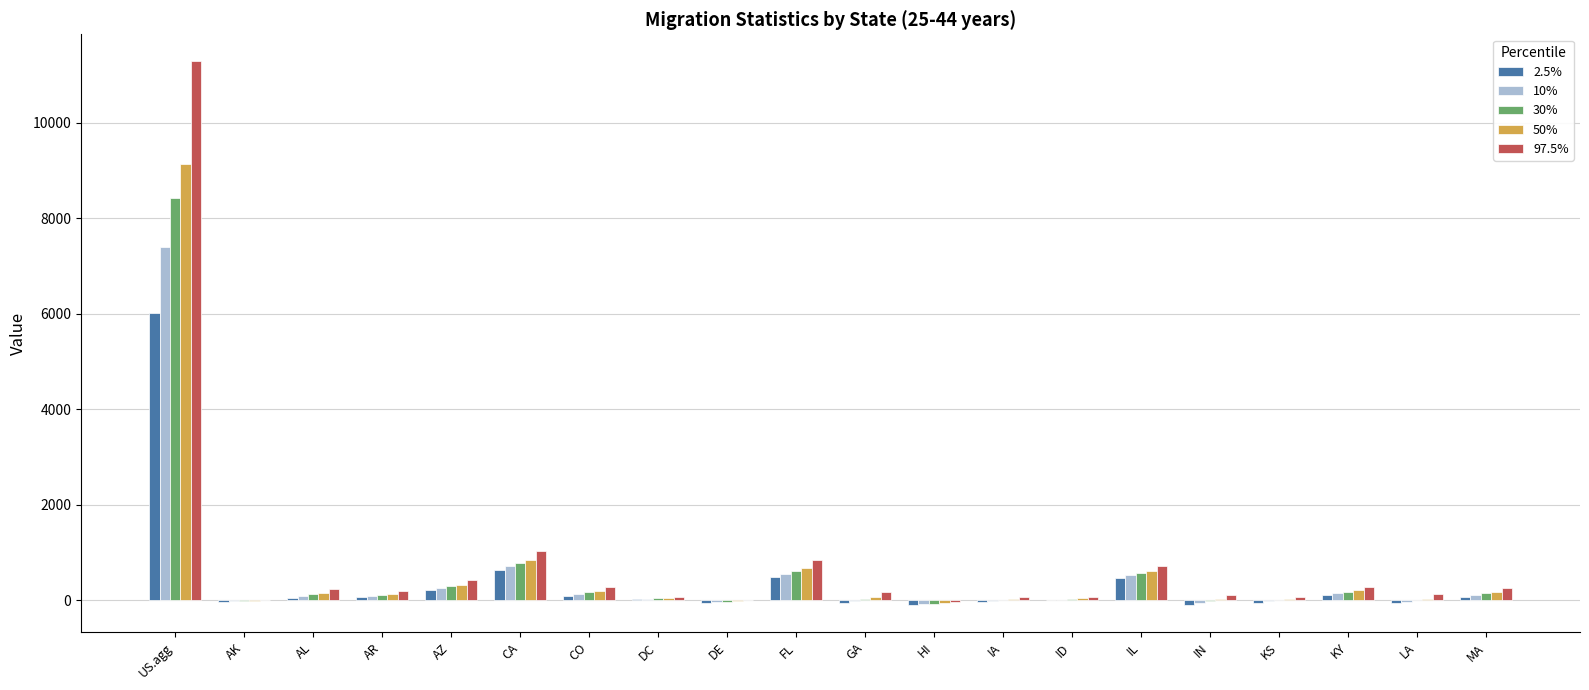

Is the value of 2.5% at IA greater than the value of 50% at CO?

No